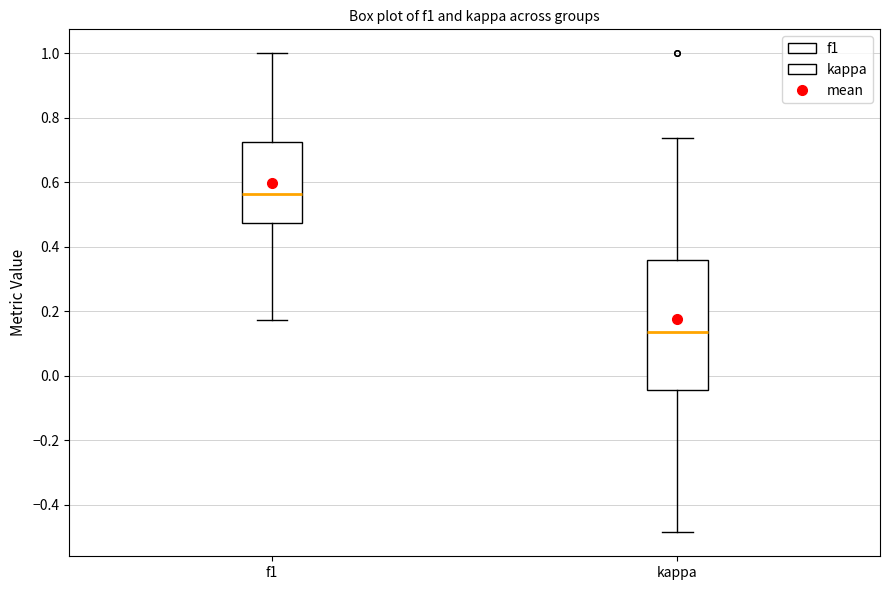

Reading left to right, transcribe this box plot: for each box, give where its median line is, the range the box spans, and where its two whiskers end, as read against the y-axis. The values are not printed on the chart, so give them approximately, as read against the axis.

f1: median 0.56, box 0.48 to 0.72, whiskers 0.18 to 1.00
kappa: median 0.14, box -0.04 to 0.36, whiskers -0.48 to 0.74